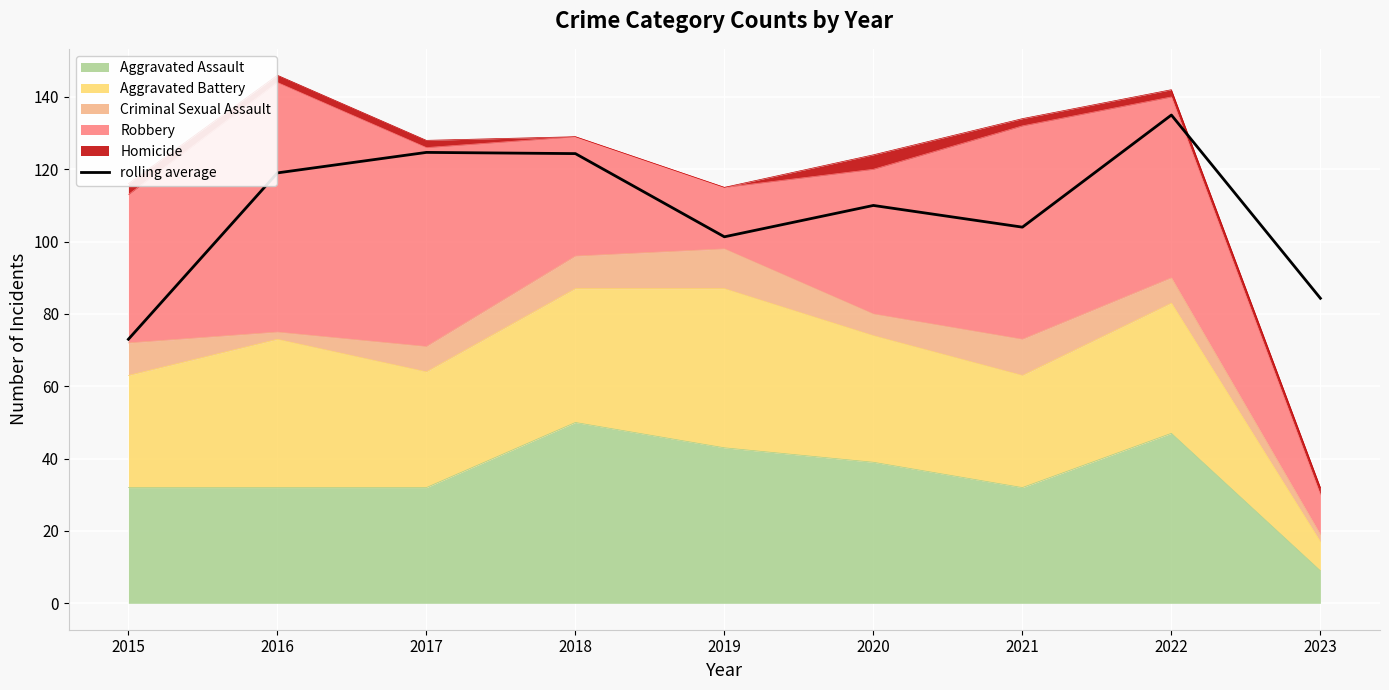

What is the value of the 2nd point from the left?

119.0